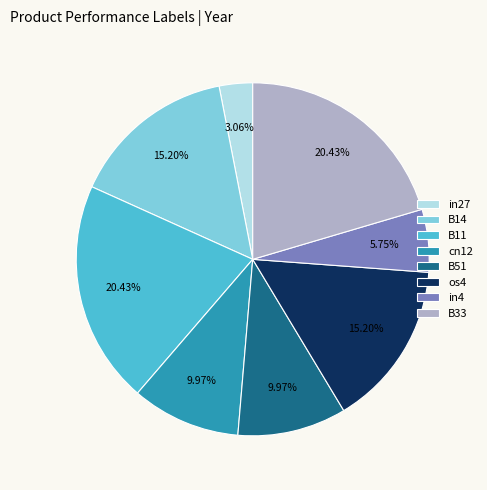

Combined, do os4 and cn12 account for over 50%?

No